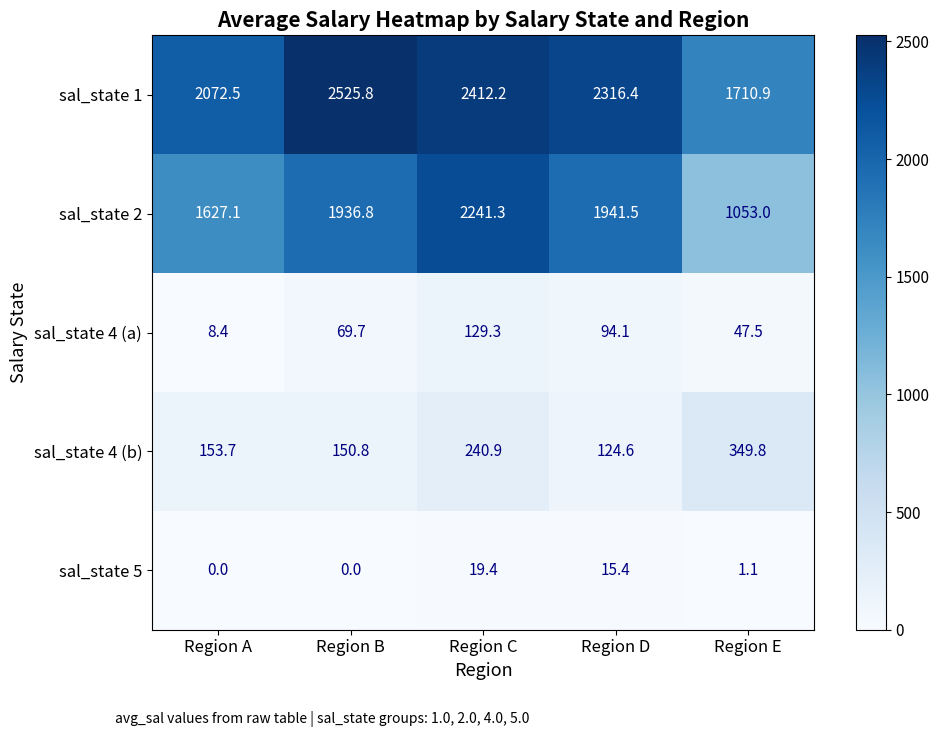

Reading left to right, transcribe all the data shown in this chart.

sal_state 1: Region A=2072.5	Region B=2525.8	Region C=2412.2	Region D=2316.4	Region E=1710.9
sal_state 2: Region A=1627.1	Region B=1936.8	Region C=2241.3	Region D=1941.5	Region E=1053.0
sal_state 4 (a): Region A=8.4	Region B=69.7	Region C=129.3	Region D=94.1	Region E=47.5
sal_state 4 (b): Region A=153.7	Region B=150.8	Region C=240.9	Region D=124.6	Region E=349.8
sal_state 5: Region A=0.0	Region B=0.0	Region C=19.4	Region D=15.4	Region E=1.1